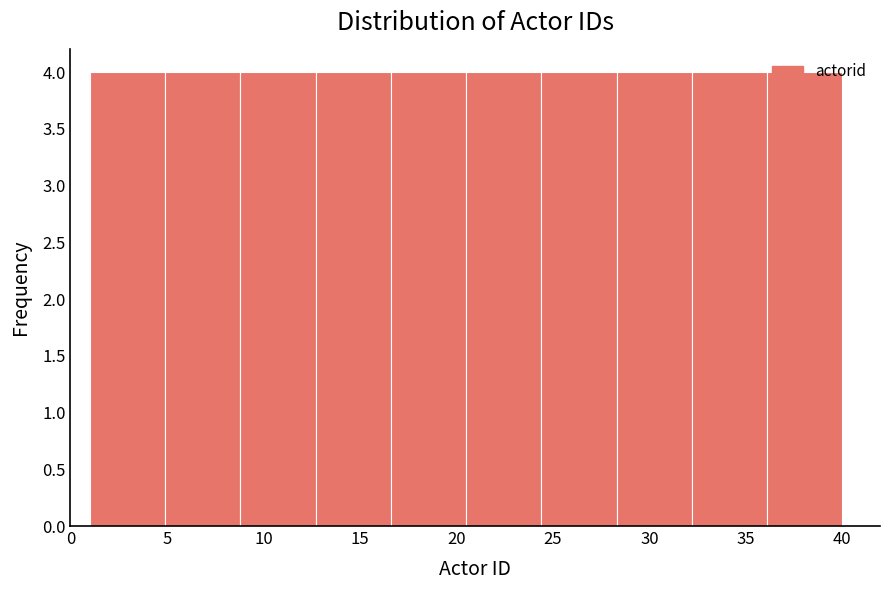

How tall is the bar that spans 32.2 to 36.1 on the x-axis? Neither the bar edges nor the heights are printed on the chart, so give them approximately, as read against the axes.

4